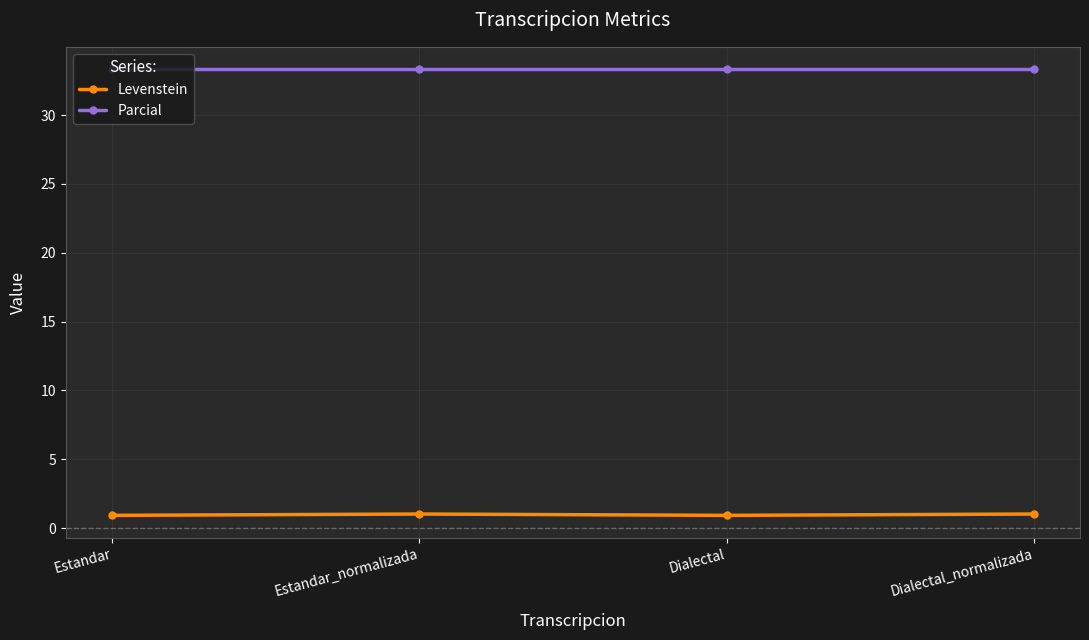

Is it true that Parcial equals 58.7 at Estandar_normalizada?

False